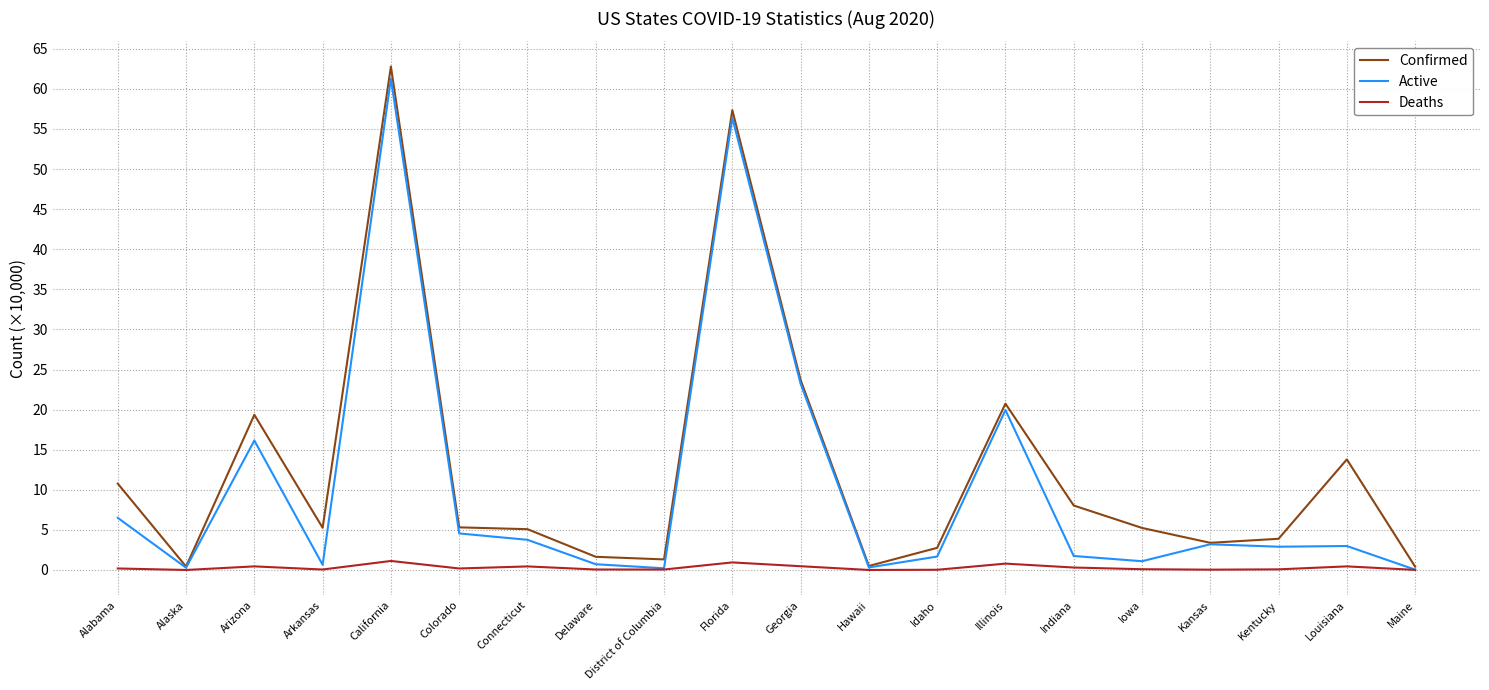

At which label is Confirmed closest to 31?

Georgia